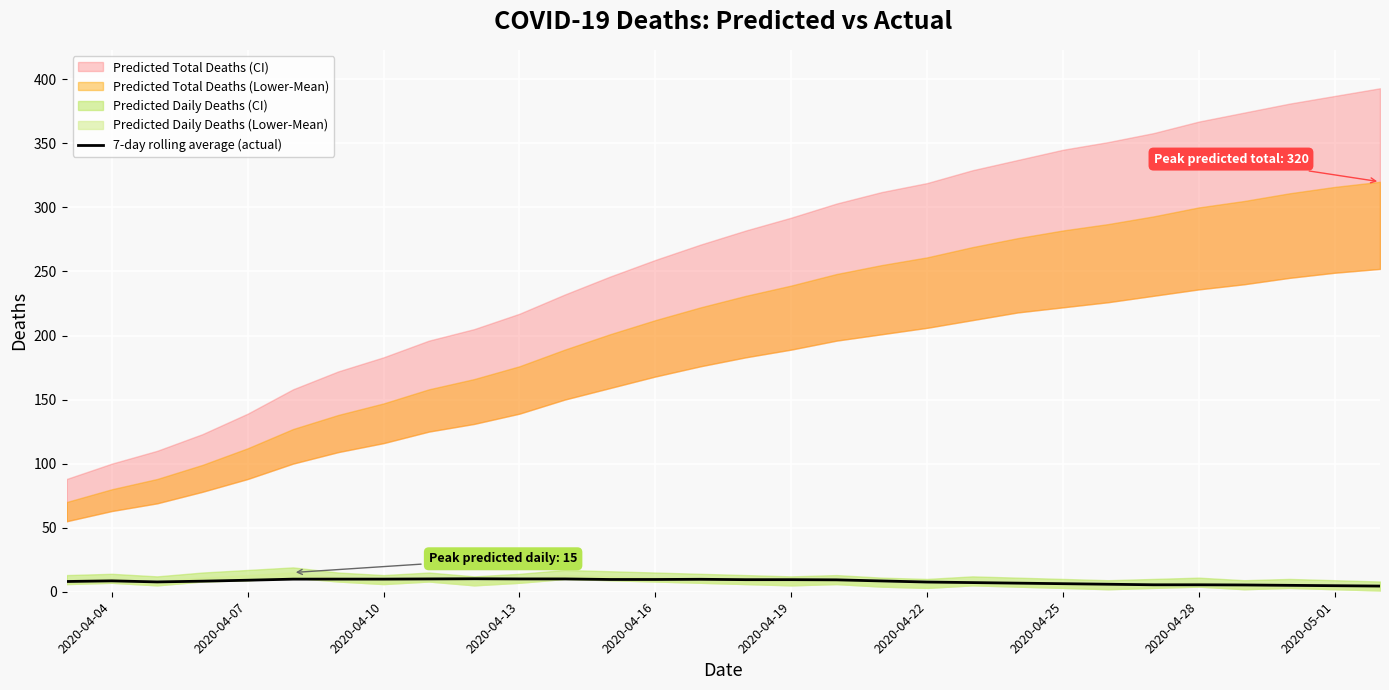

True or false: the data has more than 2 interior local peaks.

True